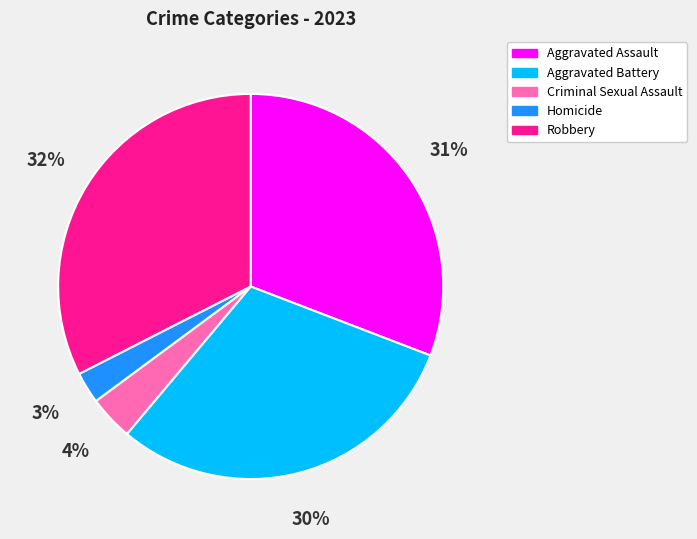

To the nearest percent, what is the combined percentage of Criminal Sexual Assault and Aggravated Assault?

35%